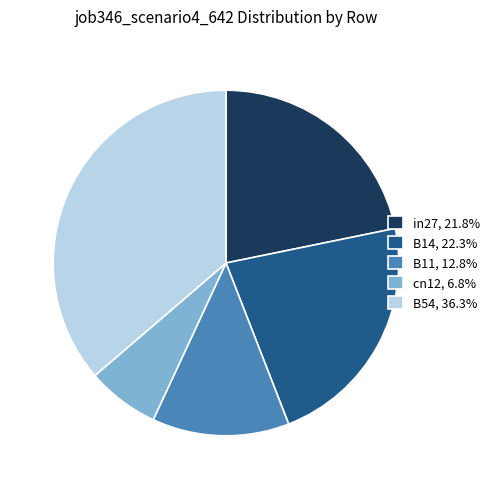

How many slices are in this pie chart?

5